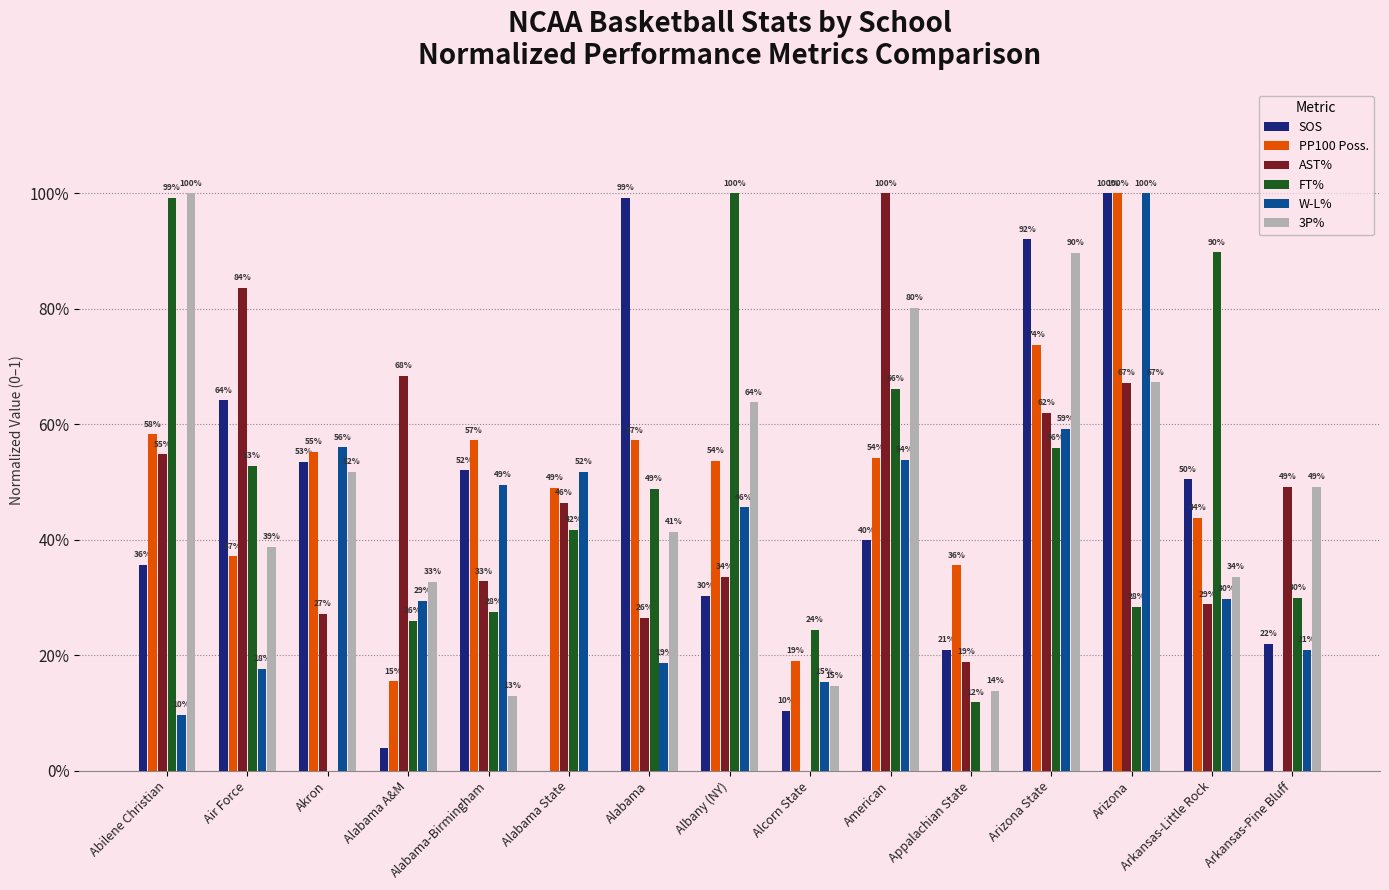

What position from the right is American?

6